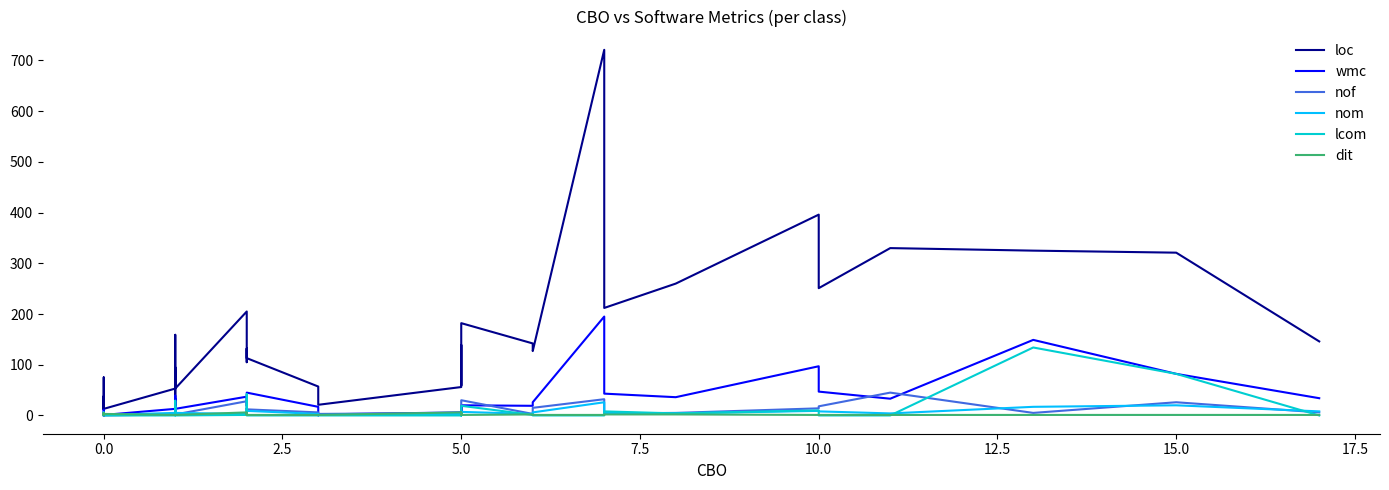

How many distinct data groups are displayed?

6